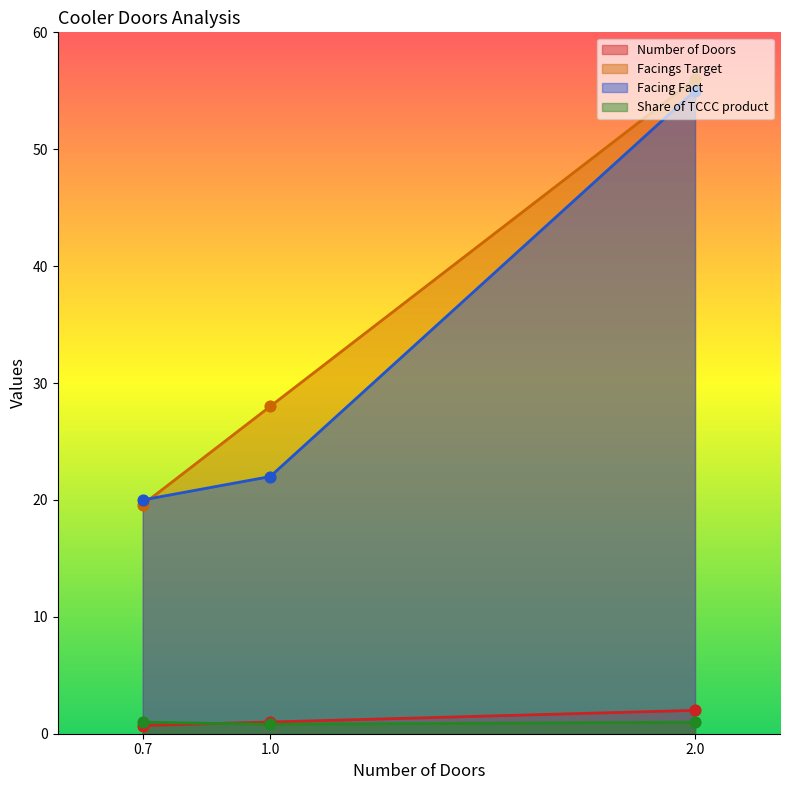

Which series contains the highest Y value?

Facings Target